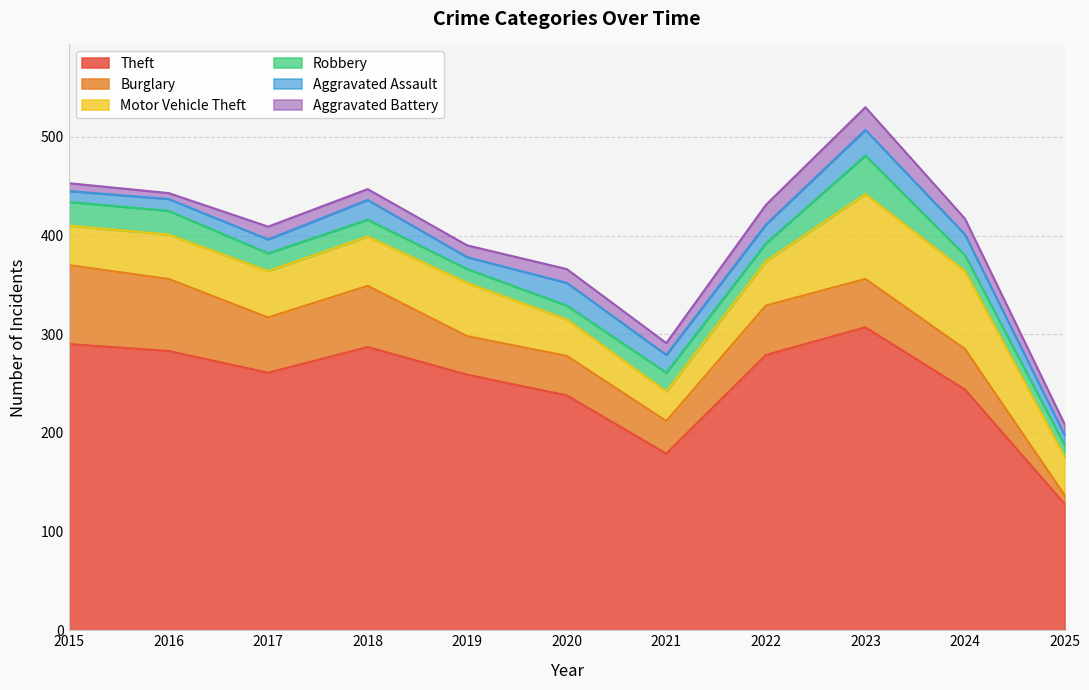

The value of Robbery at 2025 is 5. True or false?

False